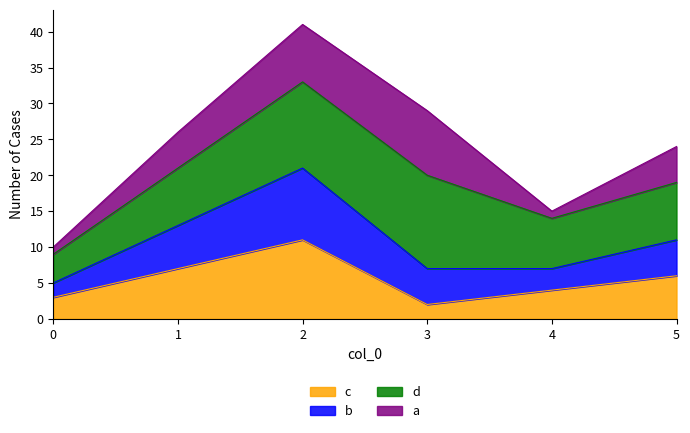

At which category does b reach its first local peak?

2